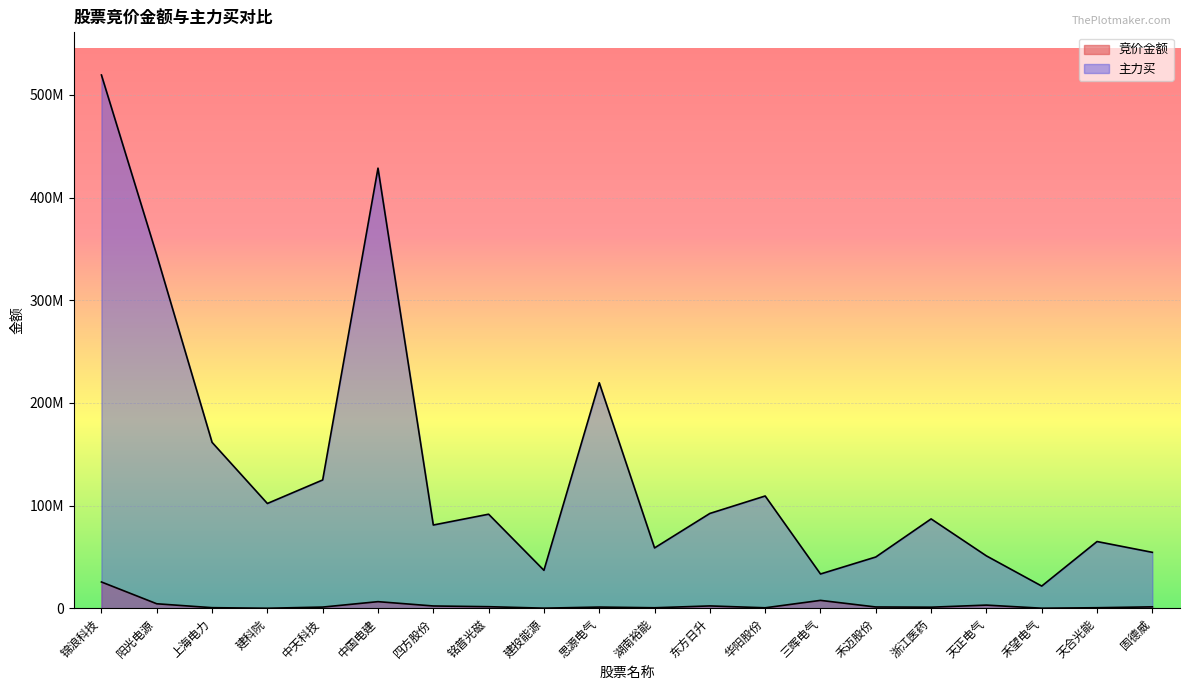

Rank the series by their maximum value, from highest to lowest.

主力买, 竞价金额